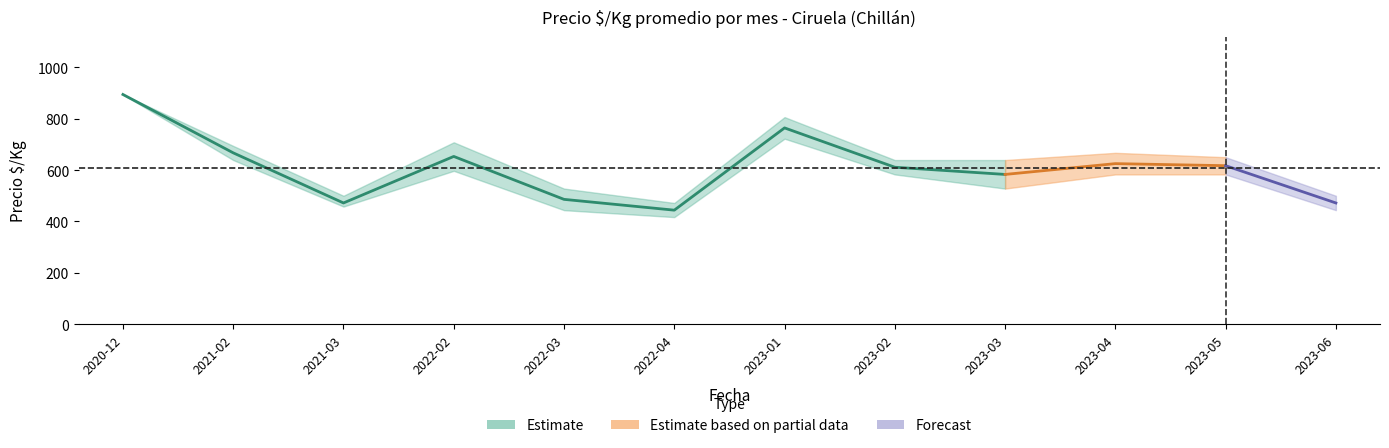

True or false: Precio $/Kg has a value of 472 at 2021-03.

True